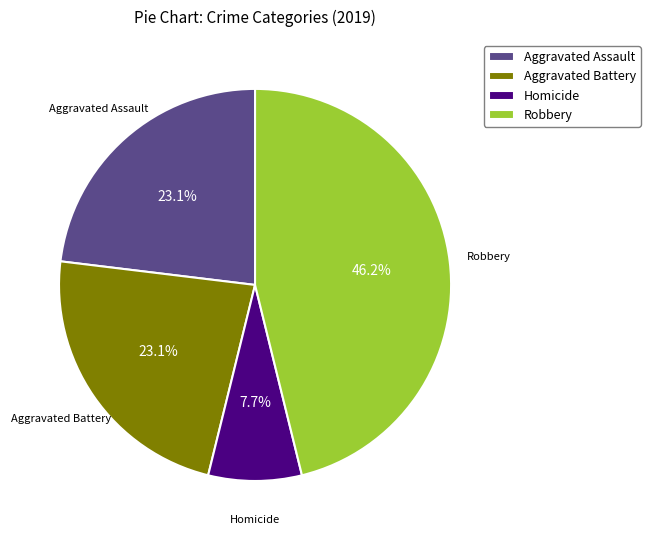

What portion of the pie excludes Homicide?

92.3%